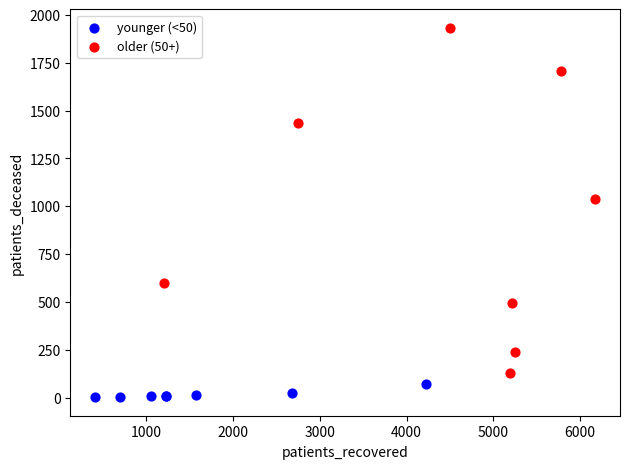

Which series has the largest Y range (max minus min)?

older (50+)